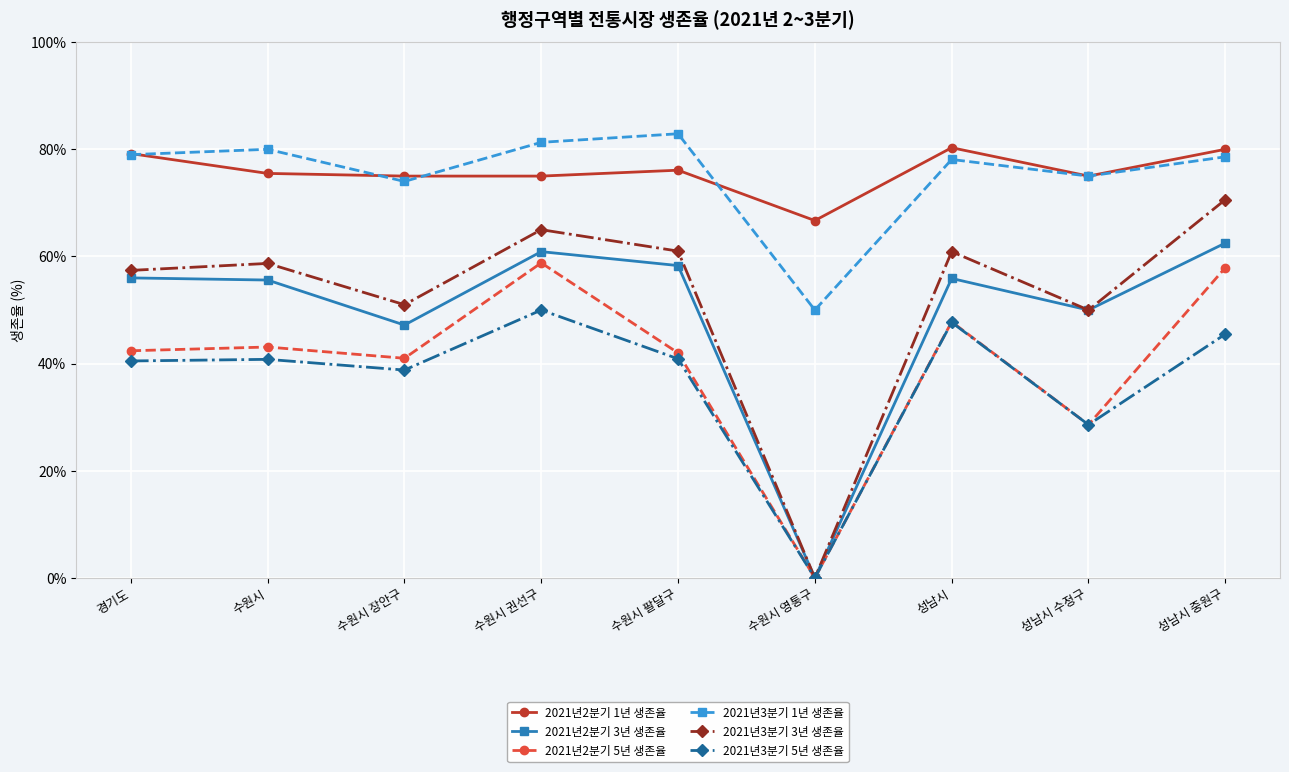

Is the value of 2021년2분기 5년 생존율 at 성남시 중원구 greater than the value of 2021년3분기 3년 생존율 at 수원시 권선구?

No